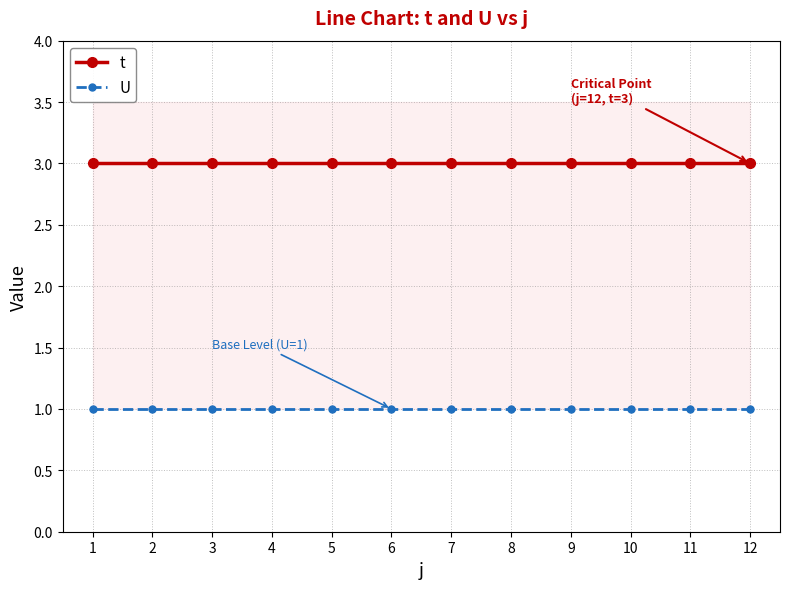

True or false: U has more than 0 interior local peaks.

False